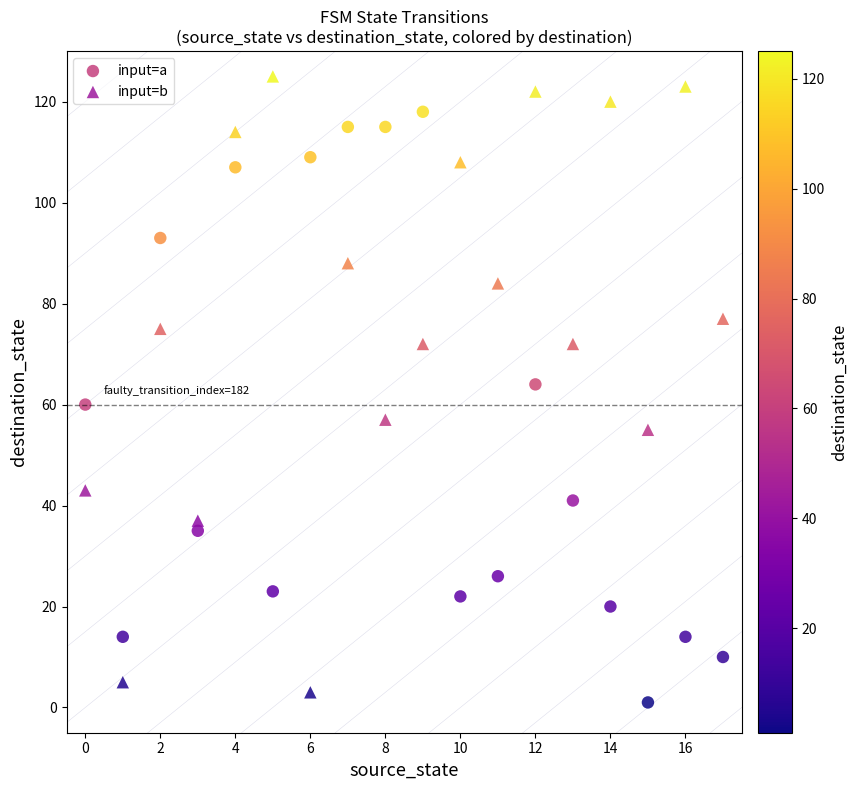

What are all the series names shown in the legend?

input=a, input=b